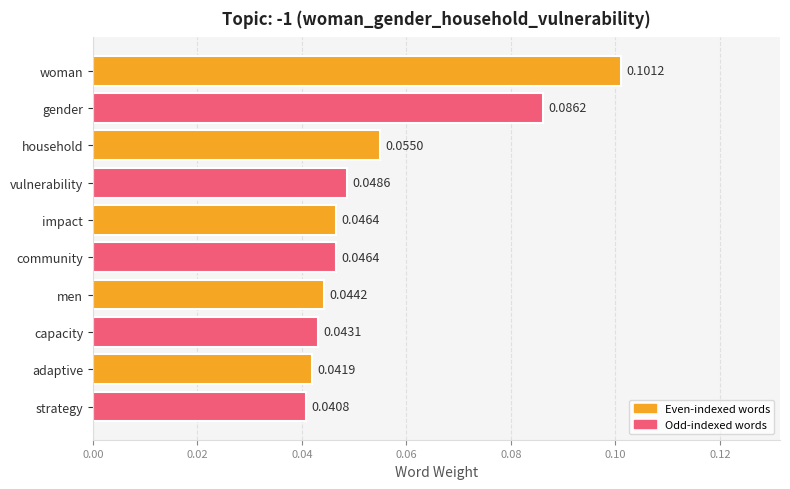

Between community and household, which is larger?

household